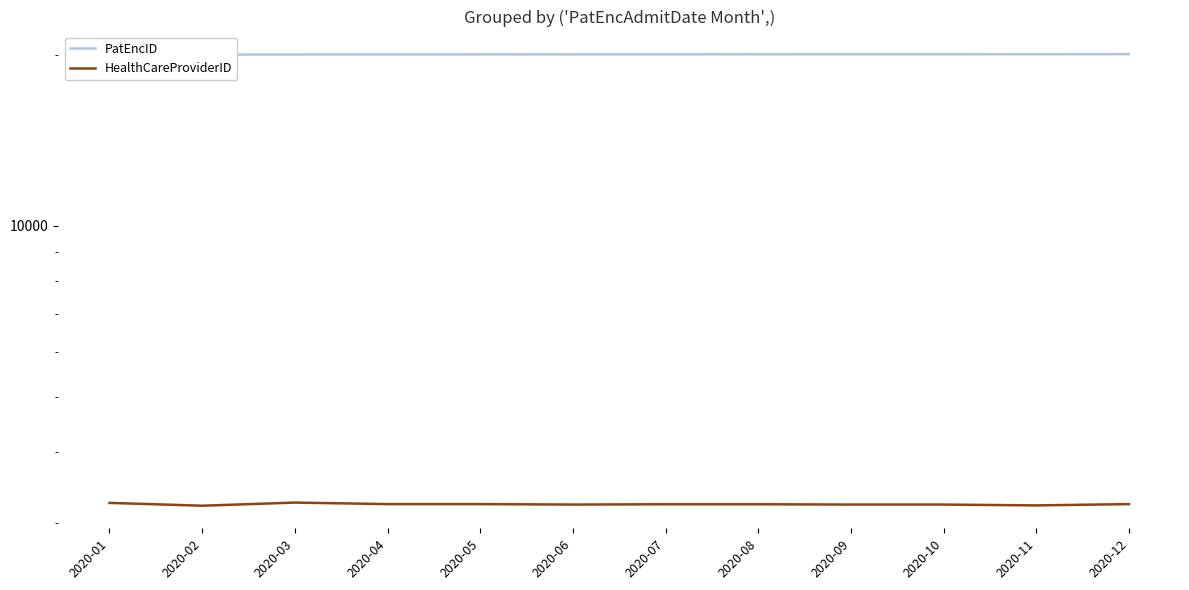

How many data points does each series have?

12